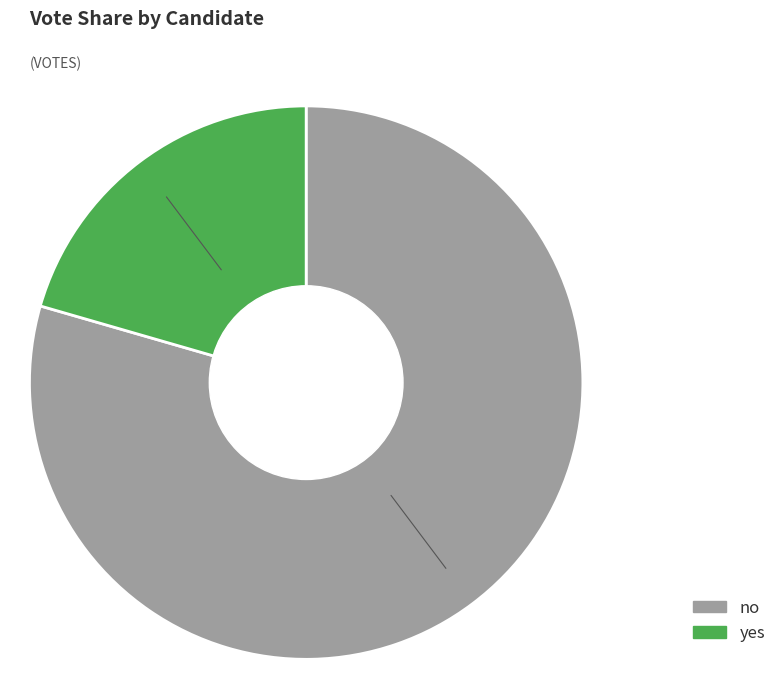

What percentage is the no slice, to the nearest percent?

79%